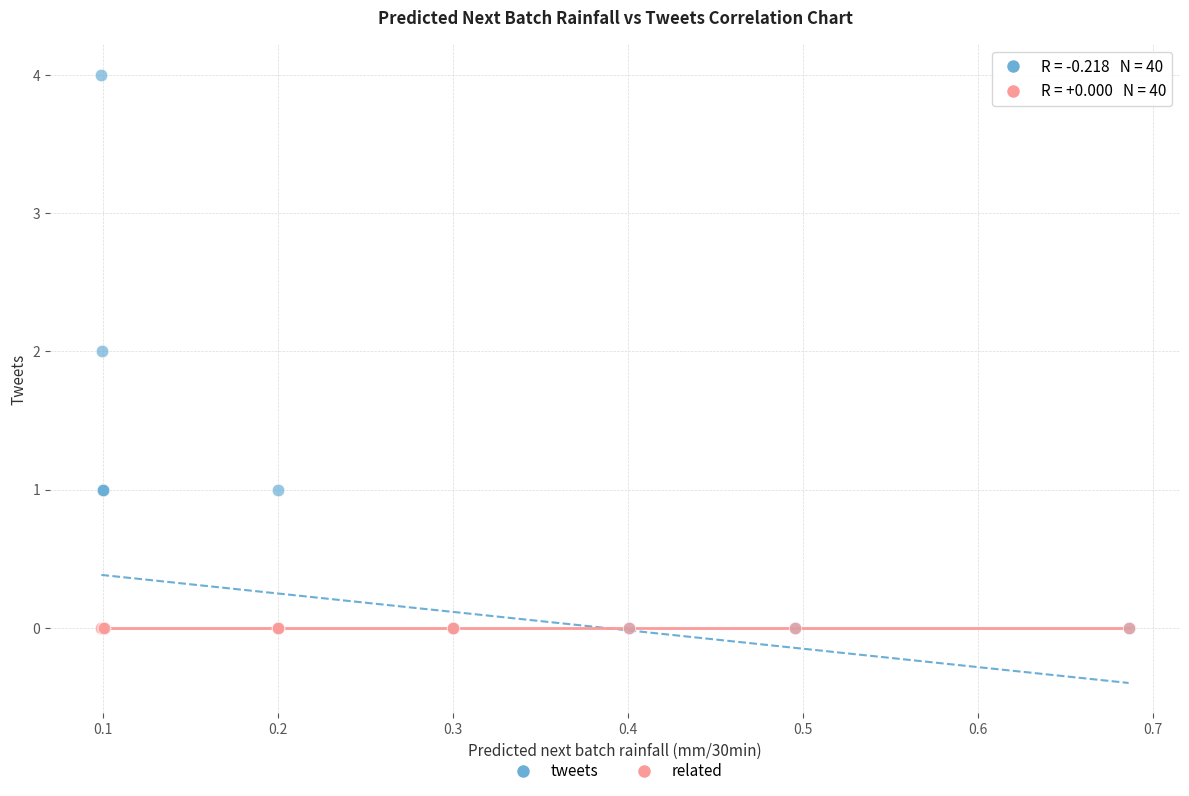

Which series contains the highest Y value?

tweets